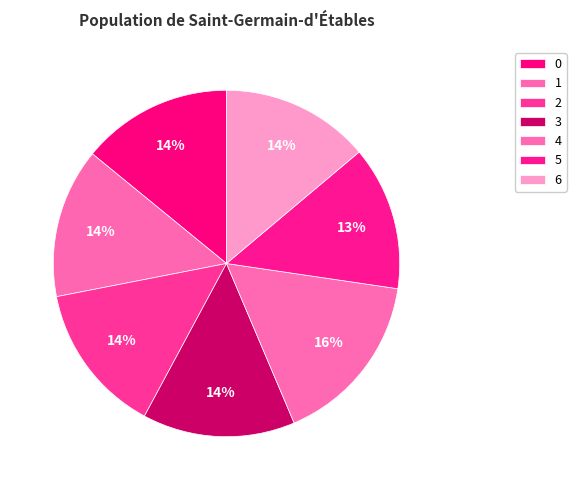

To the nearest percent, what is the combined percentage of 6 and 0?

28%